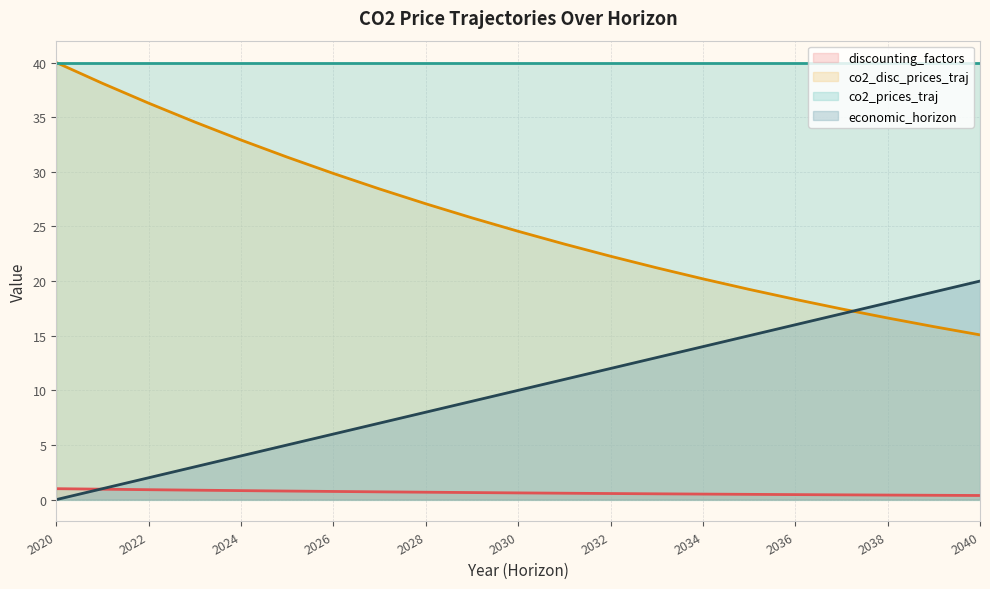

What is the value of the discounting_factors point at the 19th from the left?

0.4